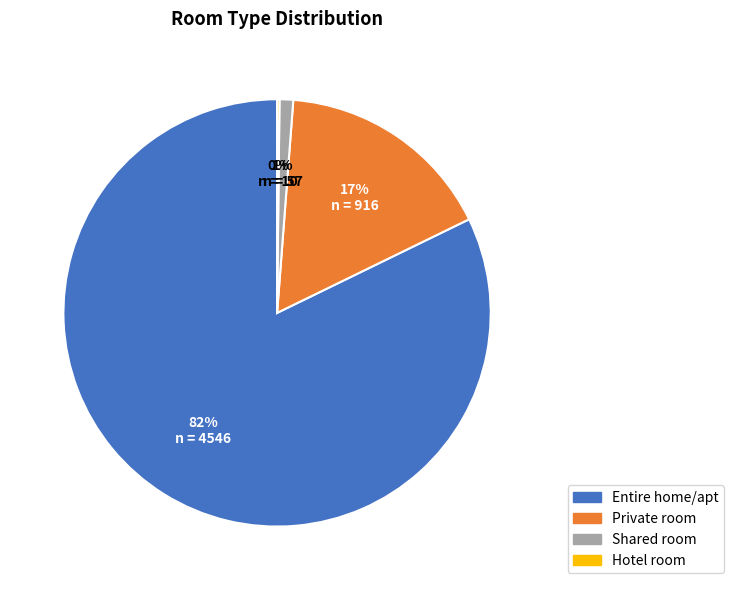

To the nearest percent, what portion does Shared room represent?

1%